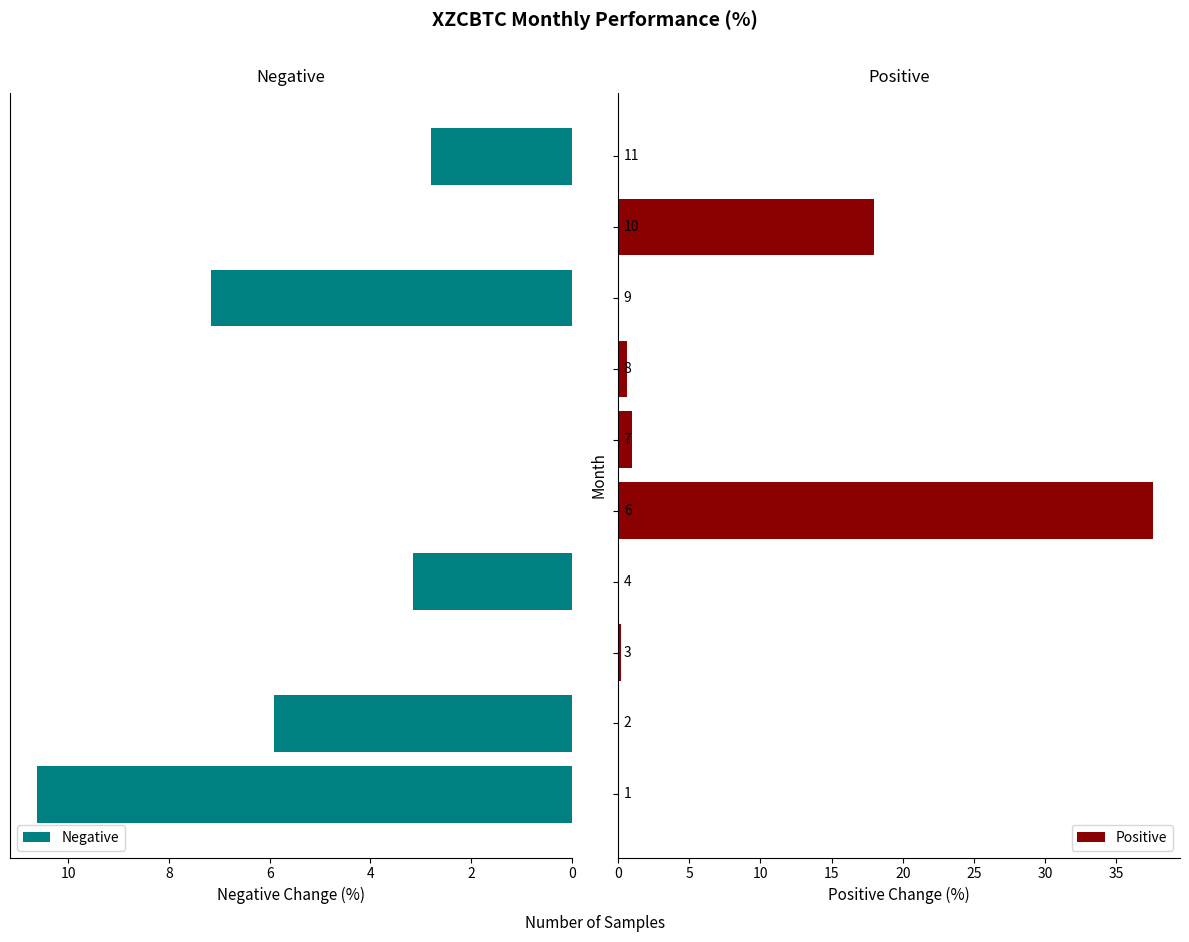

Count the number of categories in the chart.

10